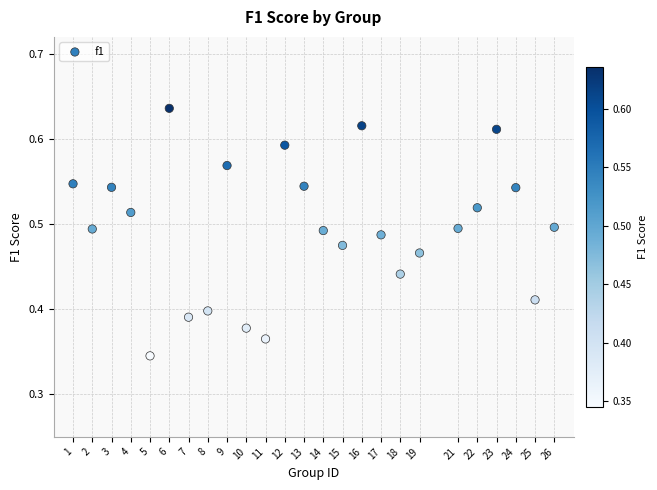

What is the range of X values (max minus min)?

25.0